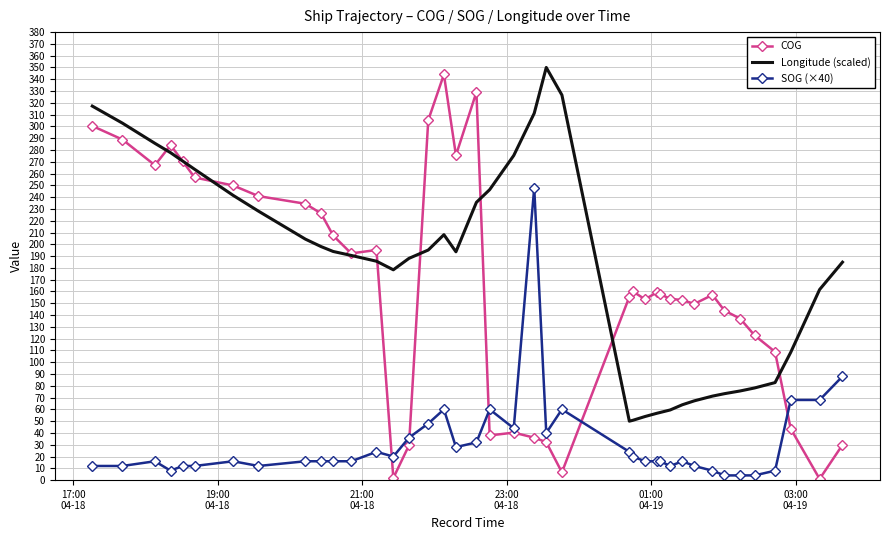

What is the maximum value for COG?

344.1